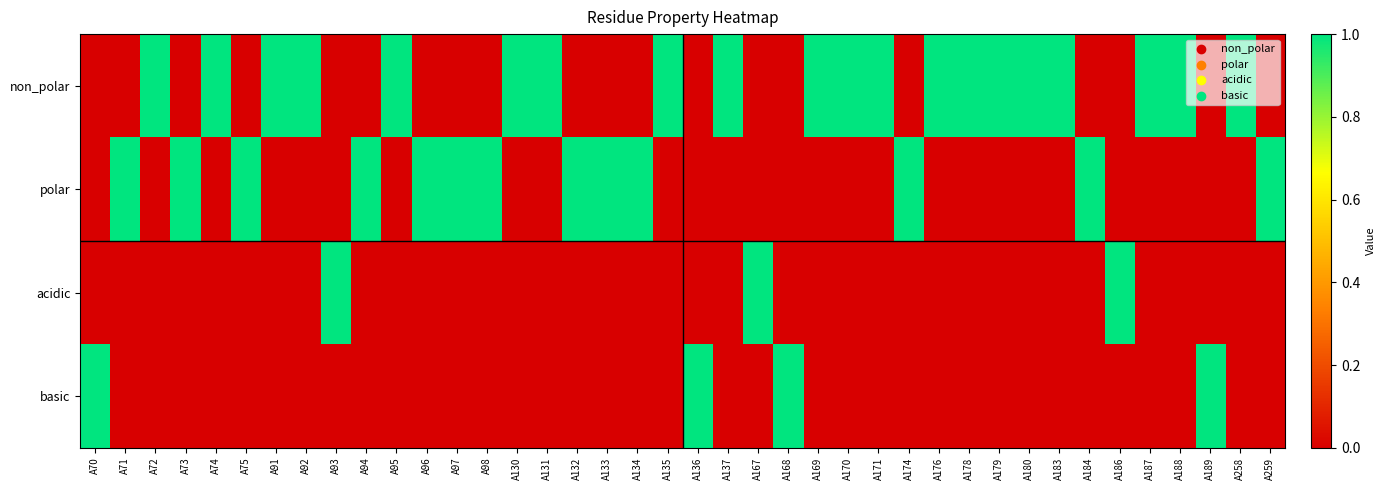

Reading right to left, extract all data points from this chart.

non_polar: A259=0	A258=1	A189=0	A188=1	A187=1	A186=0	A184=0	A183=1	A180=1	A179=1	A178=1	A176=1	A174=0	A171=1	A170=1	A169=1	A168=0	A167=0	A137=1	A136=0	A135=1	A134=0	A133=0	A132=0	A131=1	A130=1	A98=0	A97=0	A96=0	A95=1	A94=0	A93=0	A92=1	A91=1	A75=0	A74=1	A73=0	A72=1	A71=0	A70=0
polar: A259=1	A258=0	A189=0	A188=0	A187=0	A186=0	A184=1	A183=0	A180=0	A179=0	A178=0	A176=0	A174=1	A171=0	A170=0	A169=0	A168=0	A167=0	A137=0	A136=0	A135=0	A134=1	A133=1	A132=1	A131=0	A130=0	A98=1	A97=1	A96=1	A95=0	A94=1	A93=0	A92=0	A91=0	A75=1	A74=0	A73=1	A72=0	A71=1	A70=0
acidic: A259=0	A258=0	A189=0	A188=0	A187=0	A186=1	A184=0	A183=0	A180=0	A179=0	A178=0	A176=0	A174=0	A171=0	A170=0	A169=0	A168=0	A167=1	A137=0	A136=0	A135=0	A134=0	A133=0	A132=0	A131=0	A130=0	A98=0	A97=0	A96=0	A95=0	A94=0	A93=1	A92=0	A91=0	A75=0	A74=0	A73=0	A72=0	A71=0	A70=0
basic: A259=0	A258=0	A189=1	A188=0	A187=0	A186=0	A184=0	A183=0	A180=0	A179=0	A178=0	A176=0	A174=0	A171=0	A170=0	A169=0	A168=1	A167=0	A137=0	A136=1	A135=0	A134=0	A133=0	A132=0	A131=0	A130=0	A98=0	A97=0	A96=0	A95=0	A94=0	A93=0	A92=0	A91=0	A75=0	A74=0	A73=0	A72=0	A71=0	A70=1